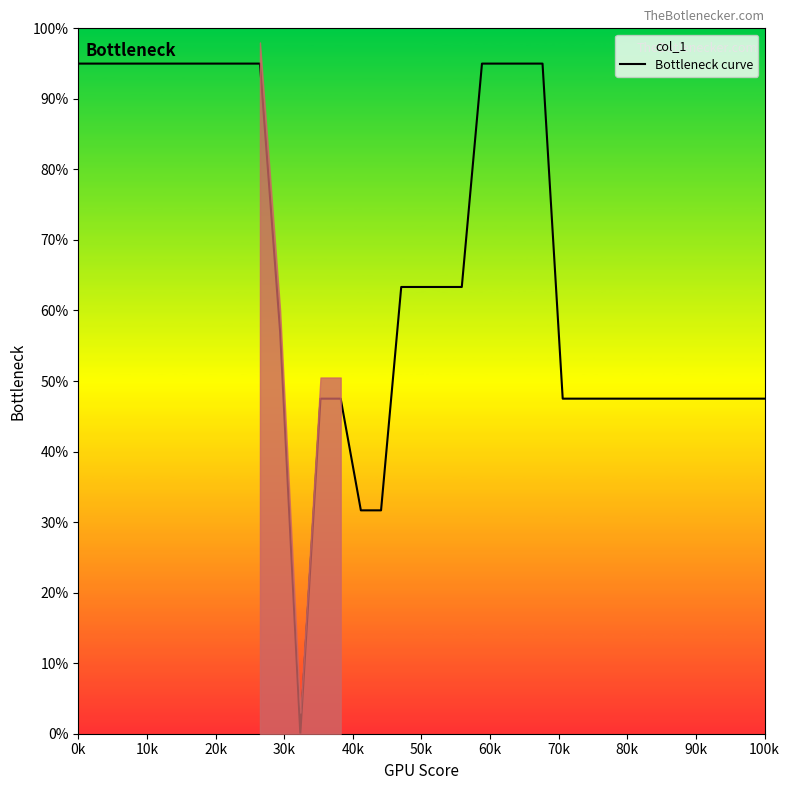

At which label does the data first exceed 63?

0k